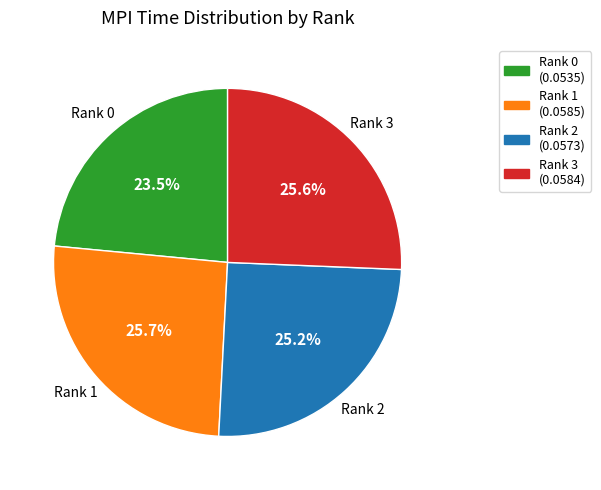

Count the number of slices in the pie.

4